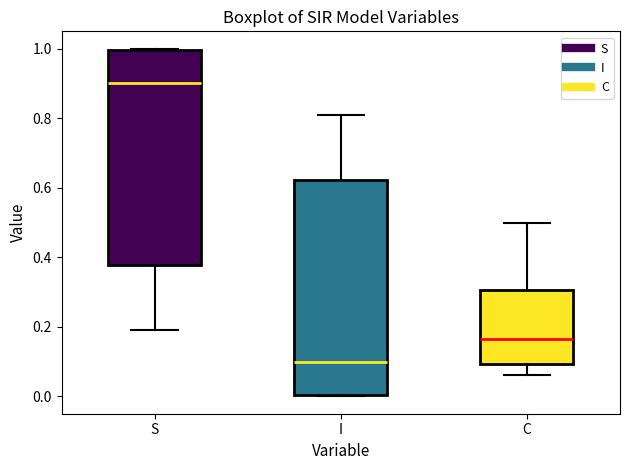

Which box has the highest median line?

S